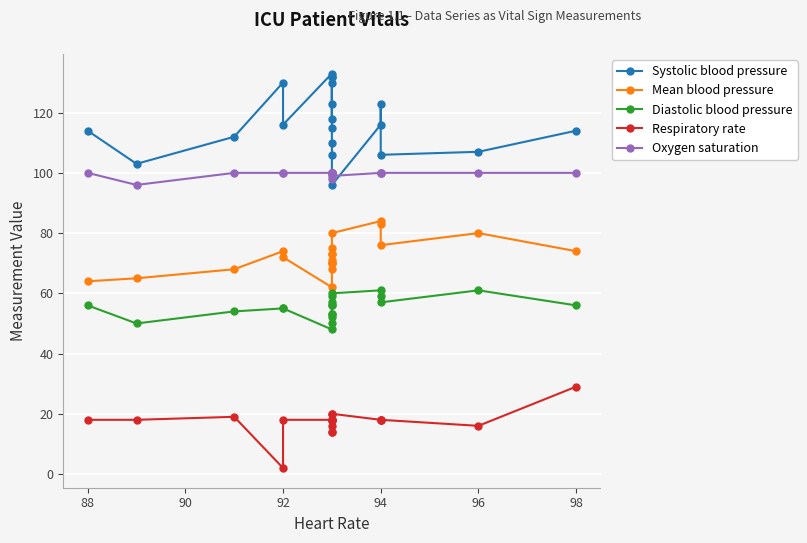

How many categories are shown in the chart?

20